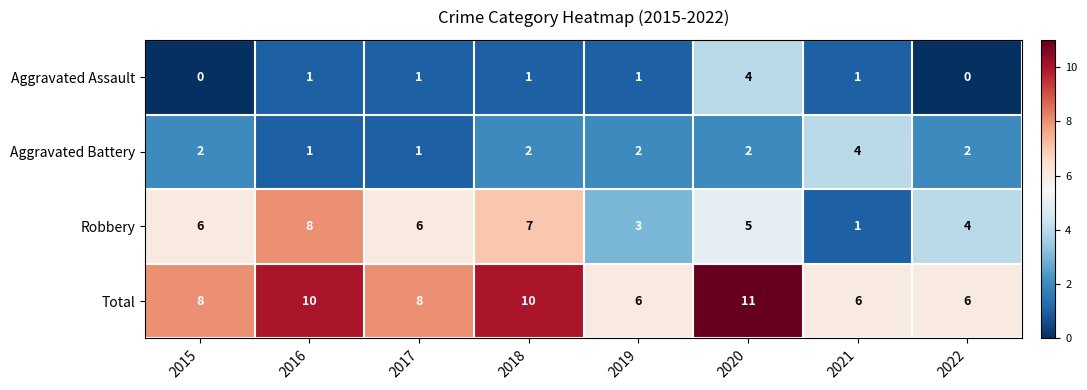

What is the greatest value displayed?

11